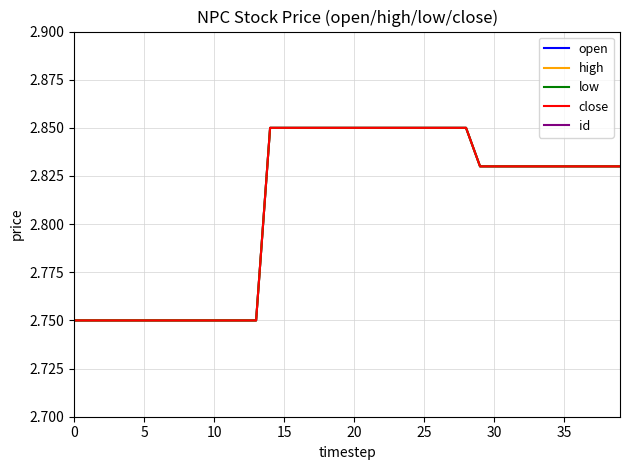

How many lines are shown in the chart?

5